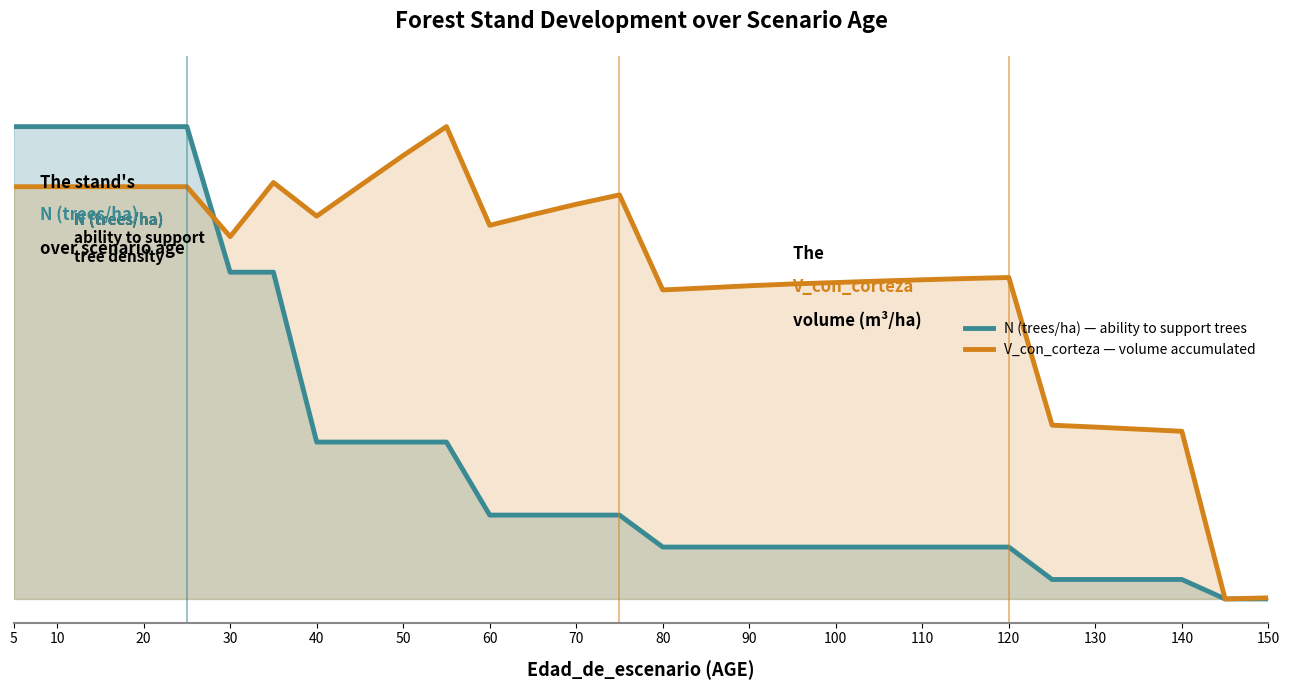

How many interior local peaks does the V_con_corteza — volume accumulated series have?

4